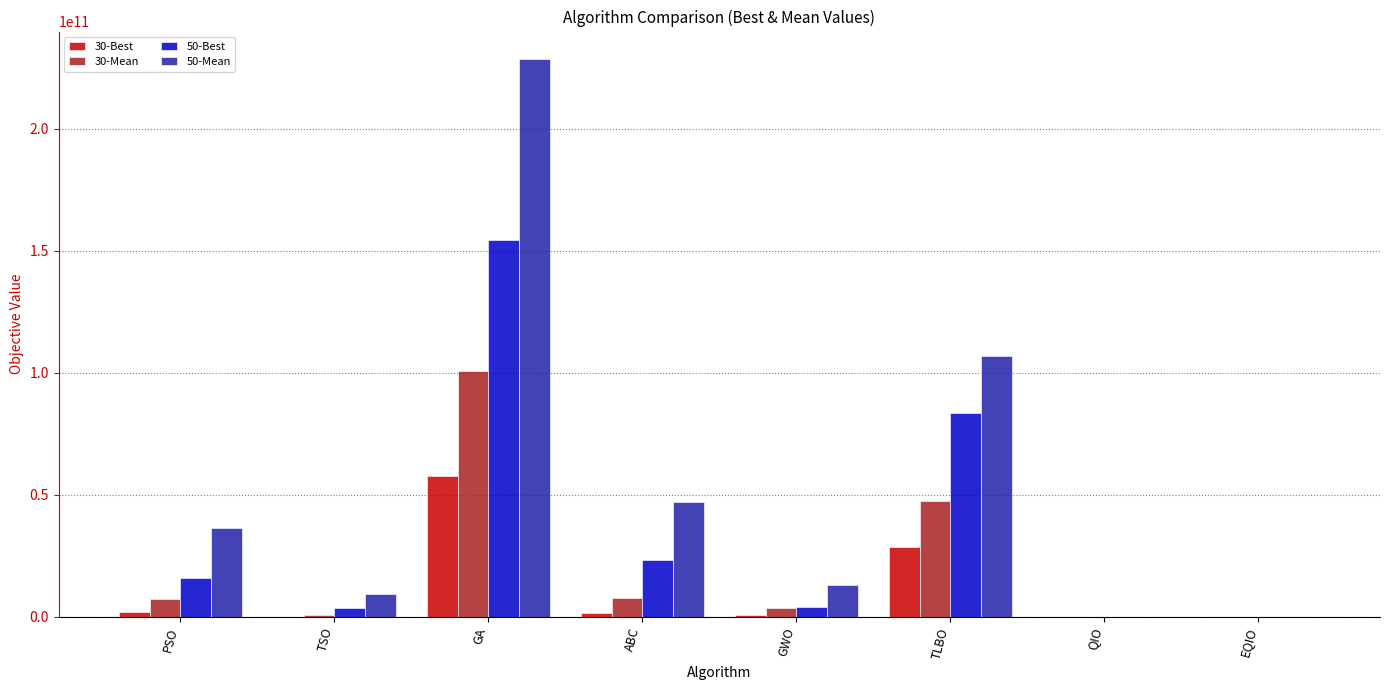

Is the value of 30-Best at QIO greater than the value of 50-Best at GA?

No